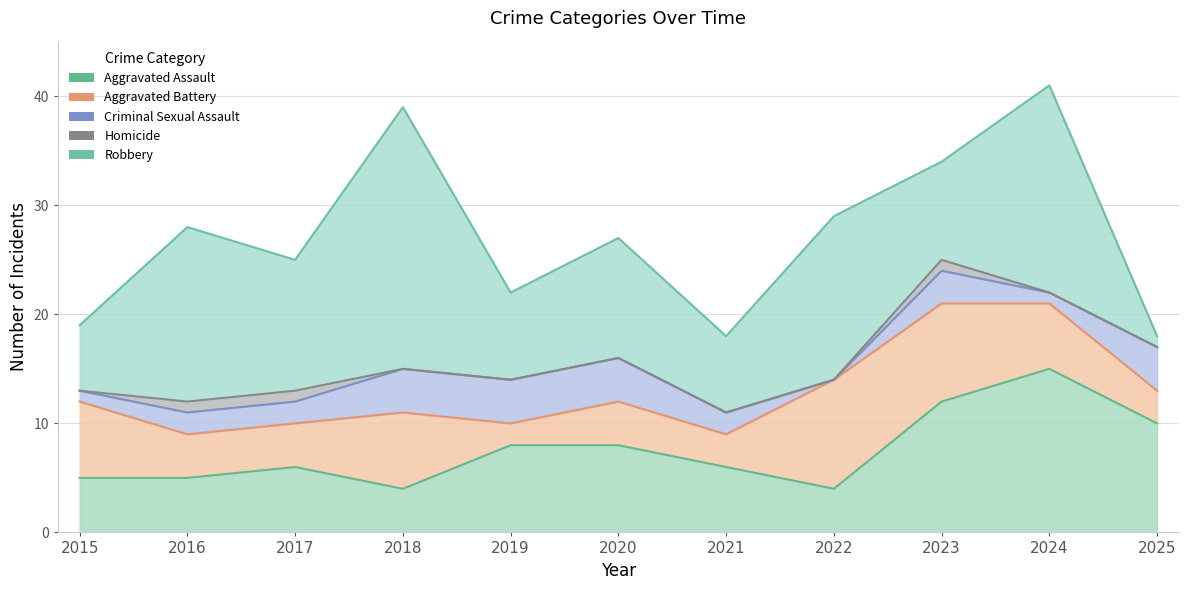

Count the number of data series in this chart.

5